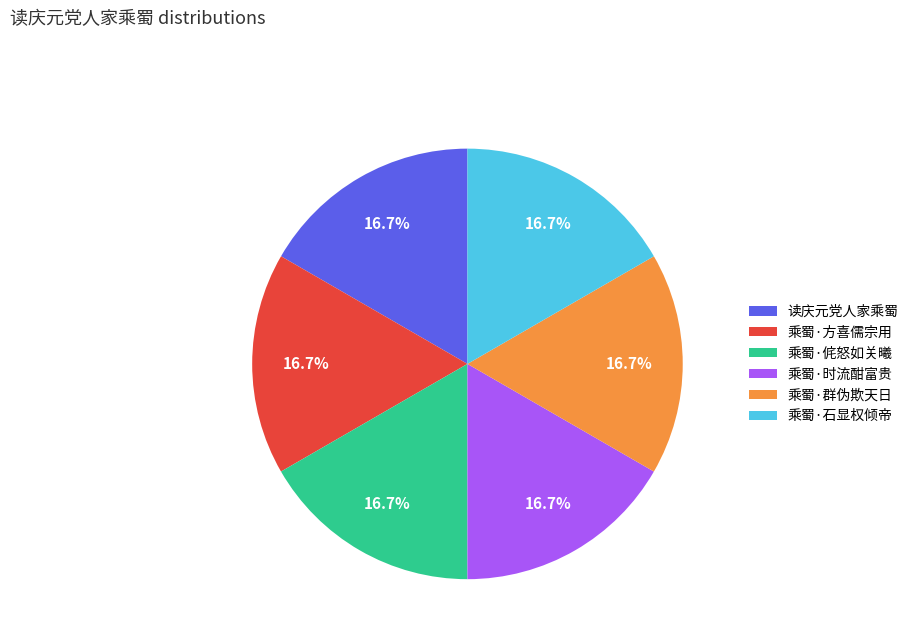

How many slices are in this pie chart?

6